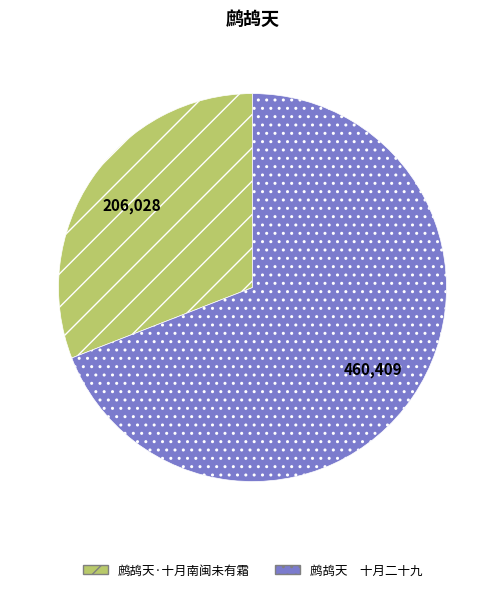

Count the number of slices in the pie.

2